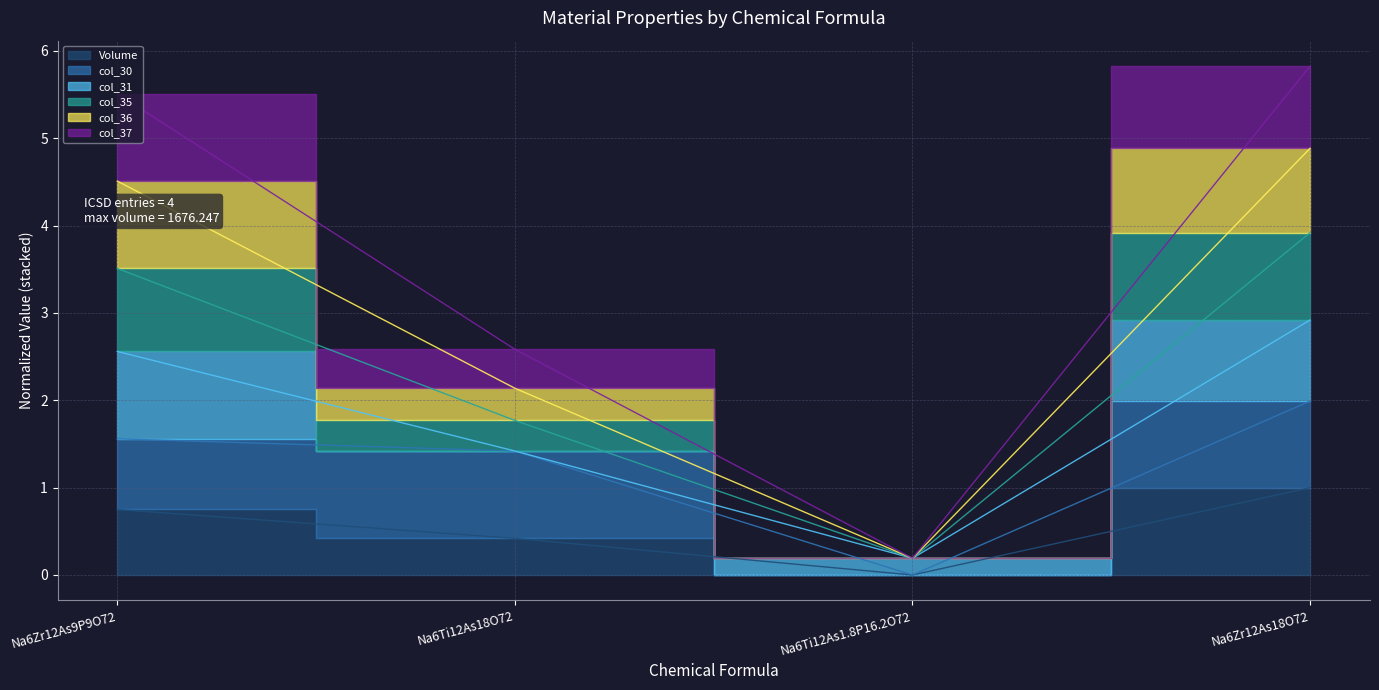

True or false: Volume has a value of 0.4 at Na6Ti12As18O72.

True